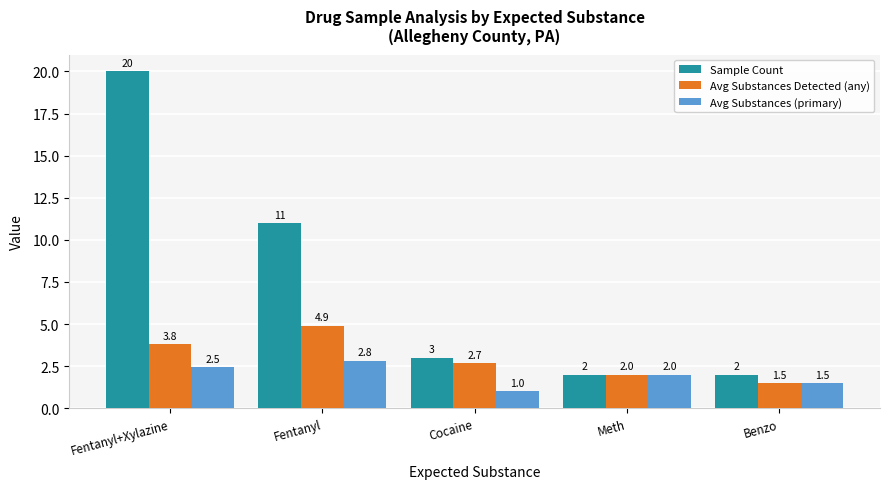

Reading left to right, list all the values displayed in this chart.

Sample Count: 20.0	11.0	3.0	2.0	2.0
Avg Substances Detected (any): 3.8	4.9	2.7	2.0	1.5
Avg Substances (primary): 2.5	2.8	1.0	2.0	1.5